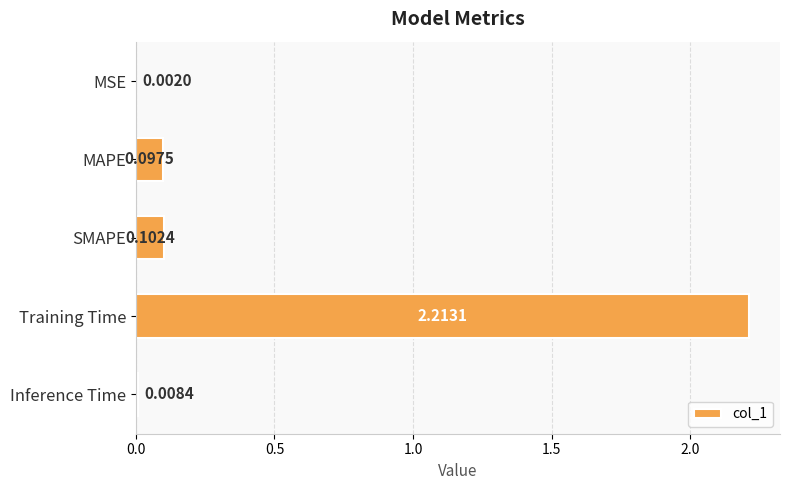

Which label corresponds to the largest value in the chart?

Training Time